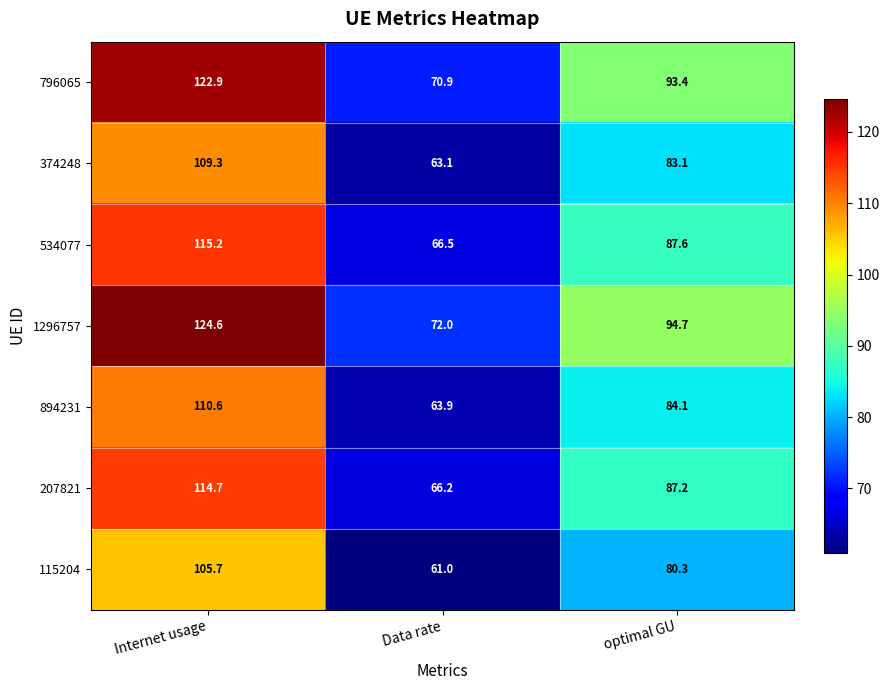

At which label is 374248 closest to 86?

optimal GU